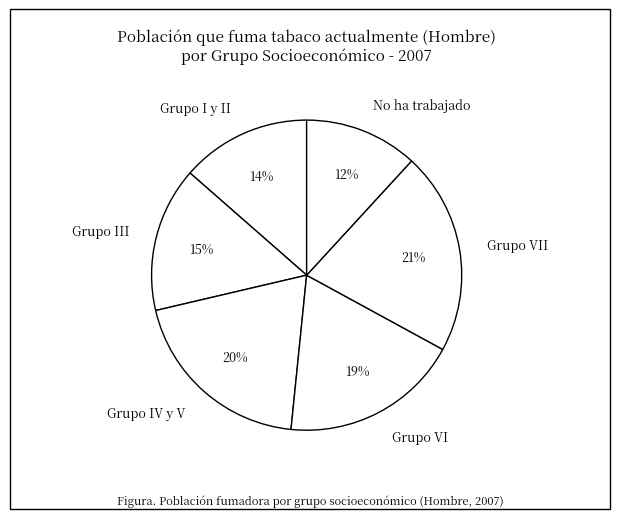

How many slices are in this pie chart?

6